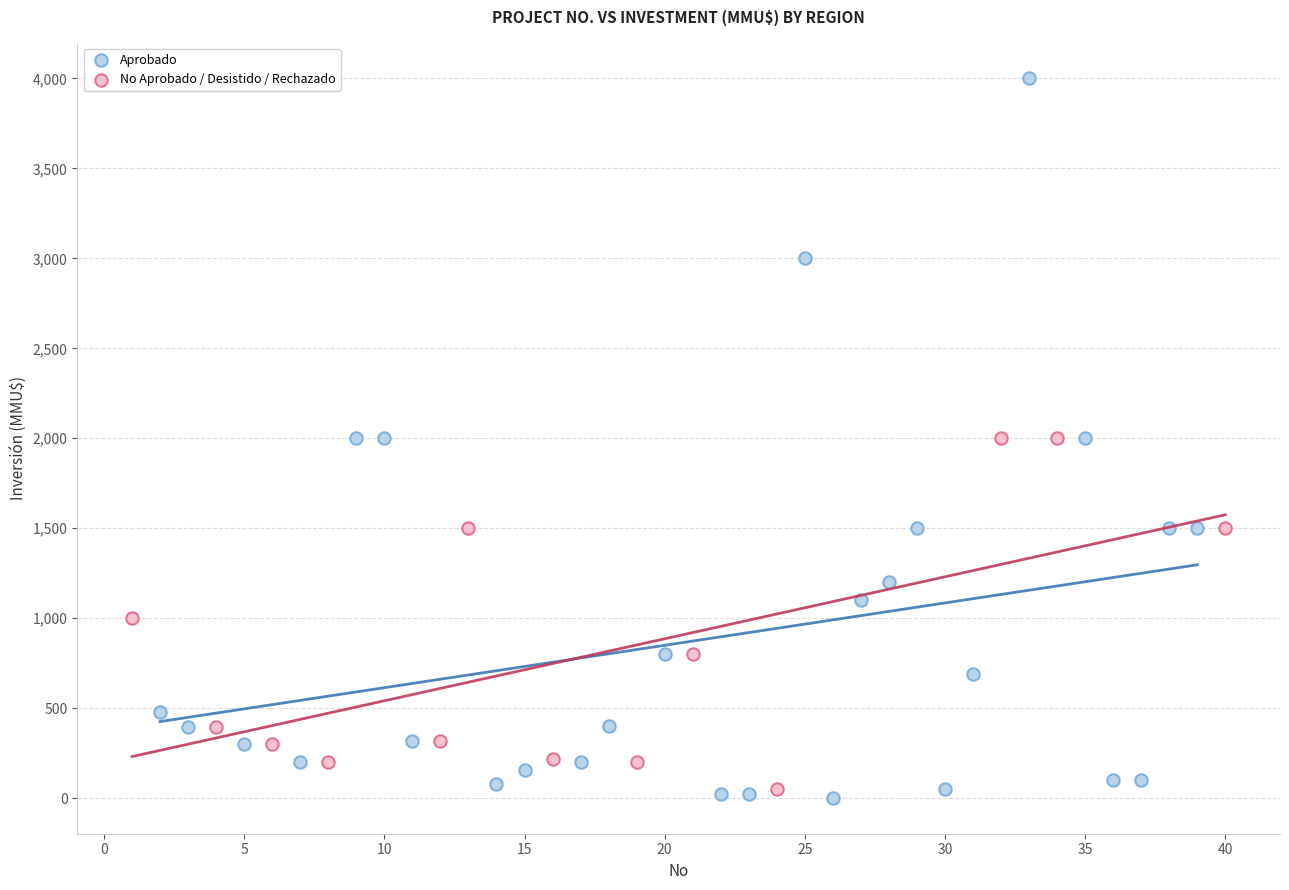

Which series has the largest Y range (max minus min)?

Aprobado